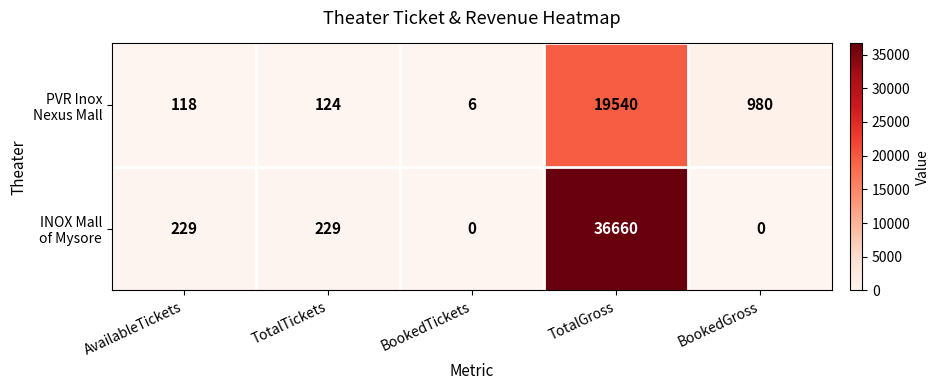

At how many categories does at least one series exceed 16693?

1